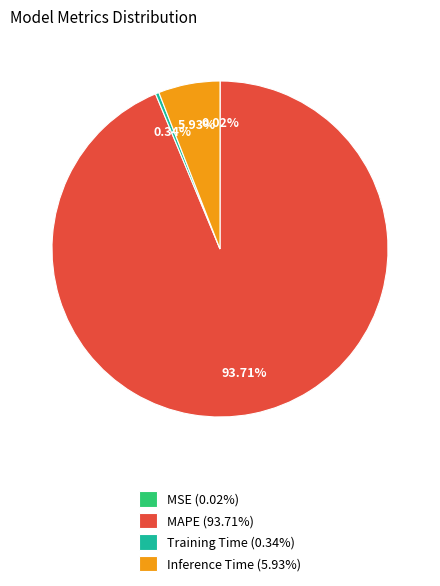

Does MAPE account for over 50% of the chart?

Yes